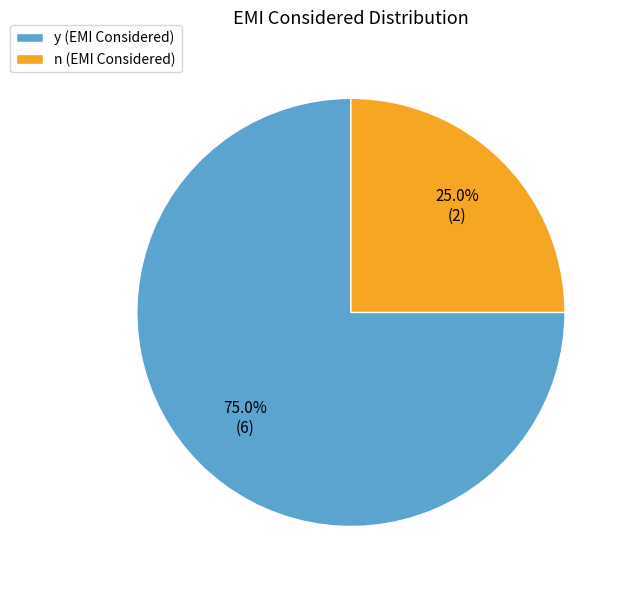

Rank the categories by value from lowest to highest.

n, y